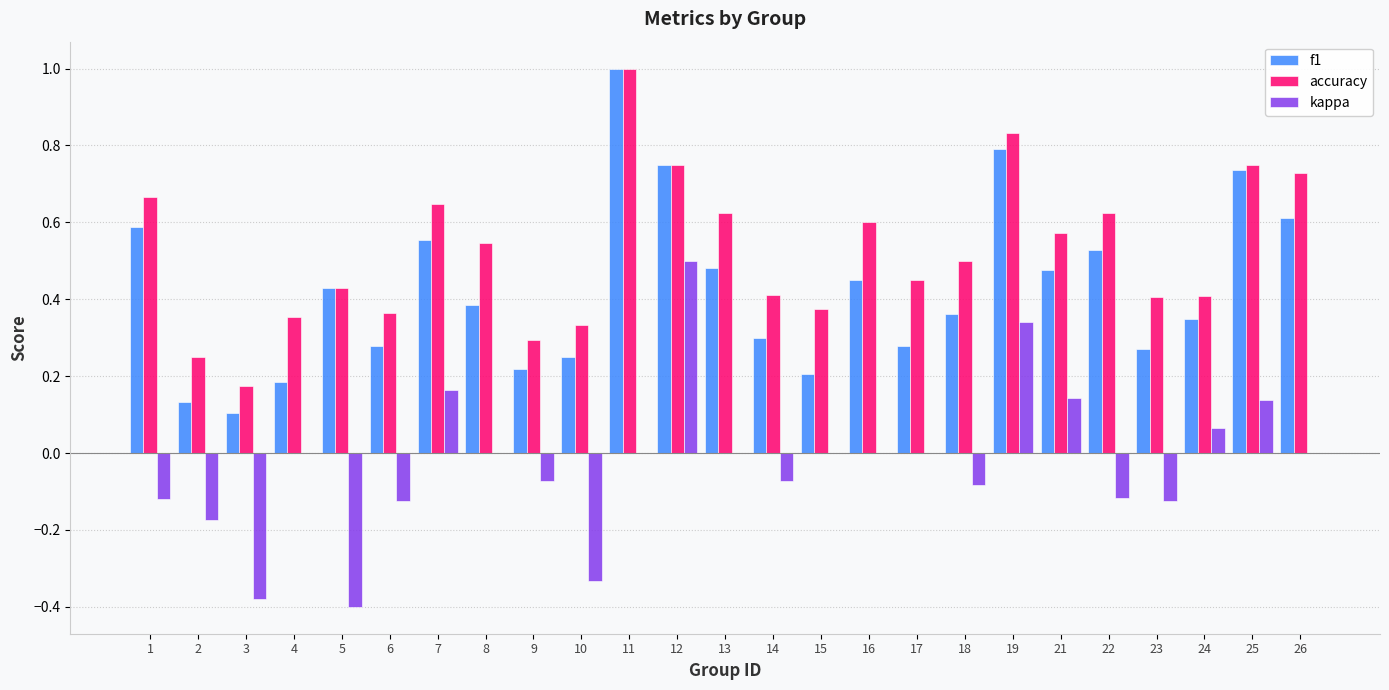

How many groups of bars are there?

25